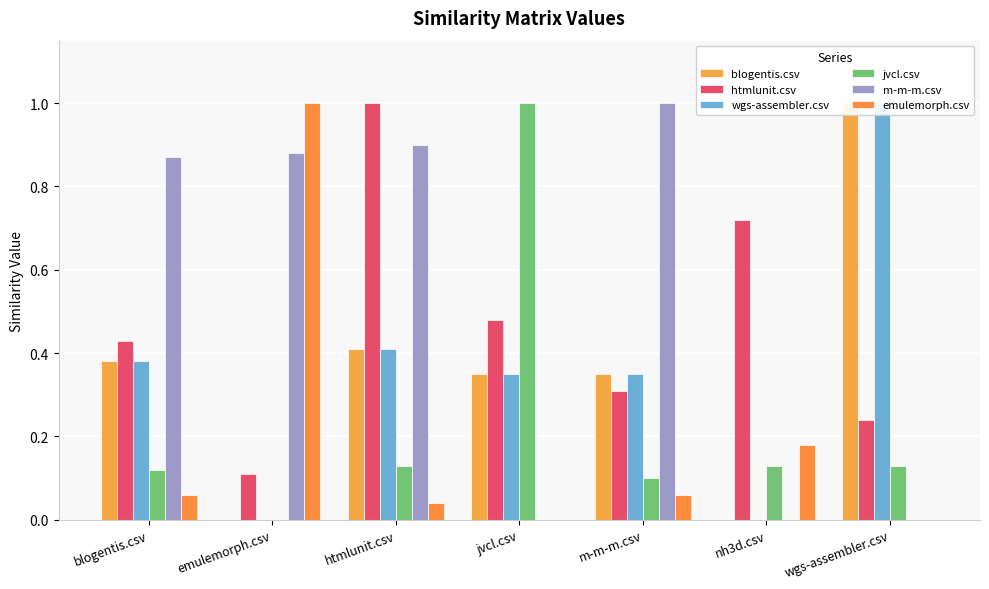

At which label does htmlunit.csv reach its peak?

htmlunit.csv